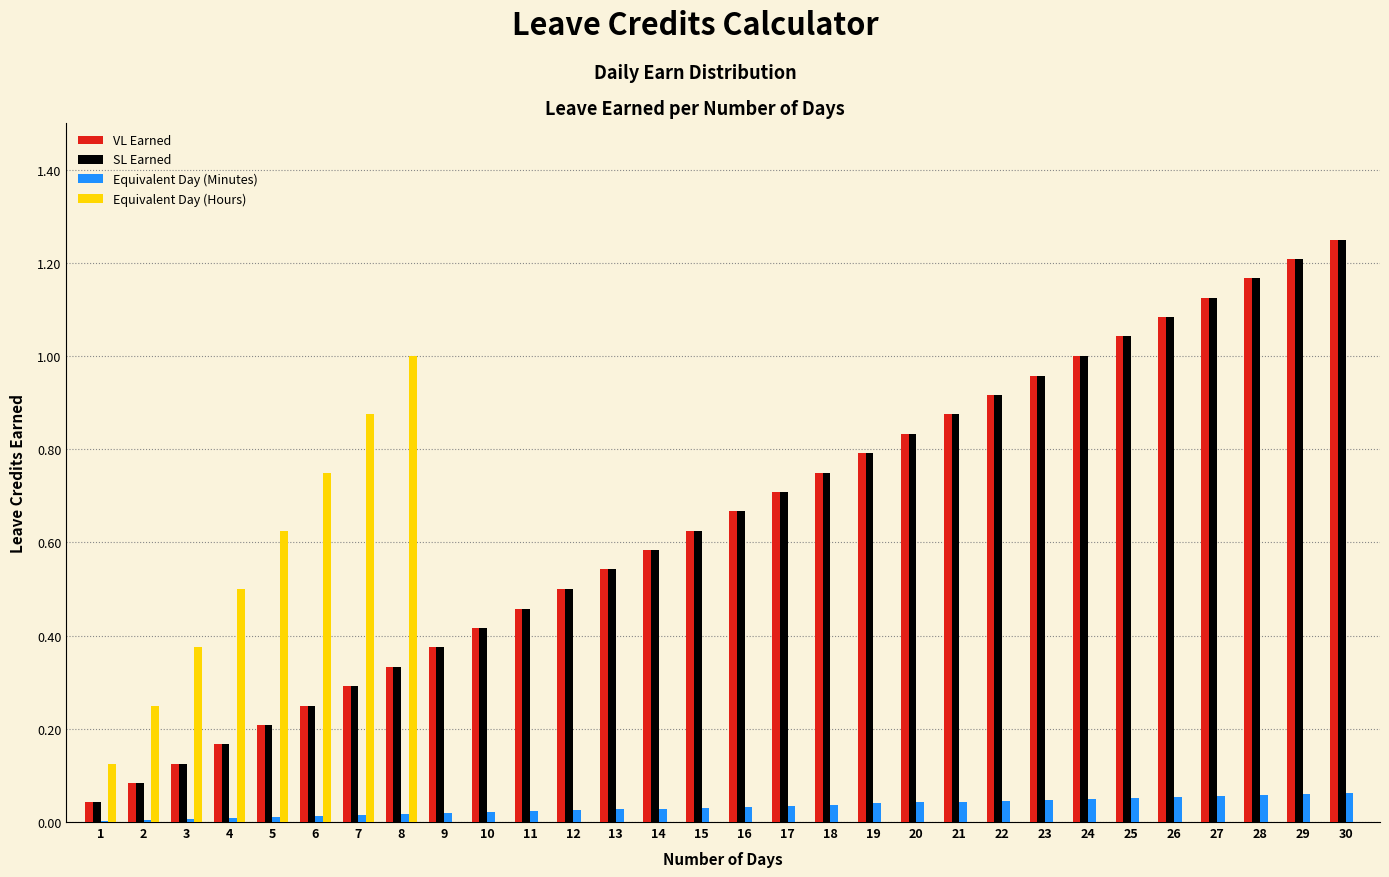

True or false: Equivalent Day (Hours) has a value of 0.5 at 4.

True